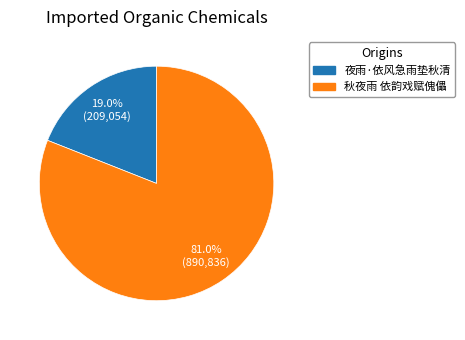

What percentage is the 夜雨·依风急雨垫秋清 slice, to the nearest percent?

19%